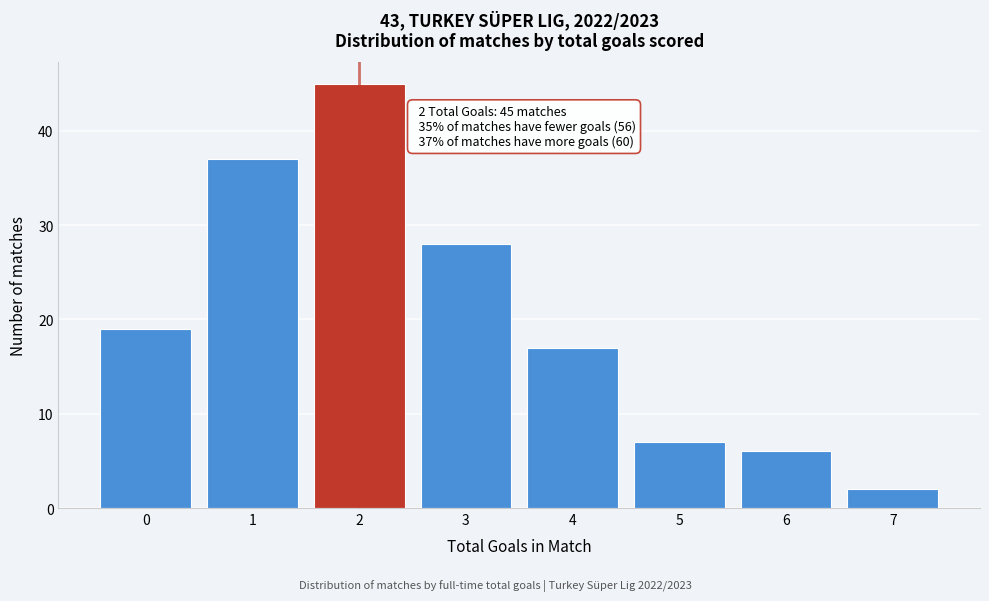

Which range on the x-axis has the tallest bar?

1.5 to 2.5